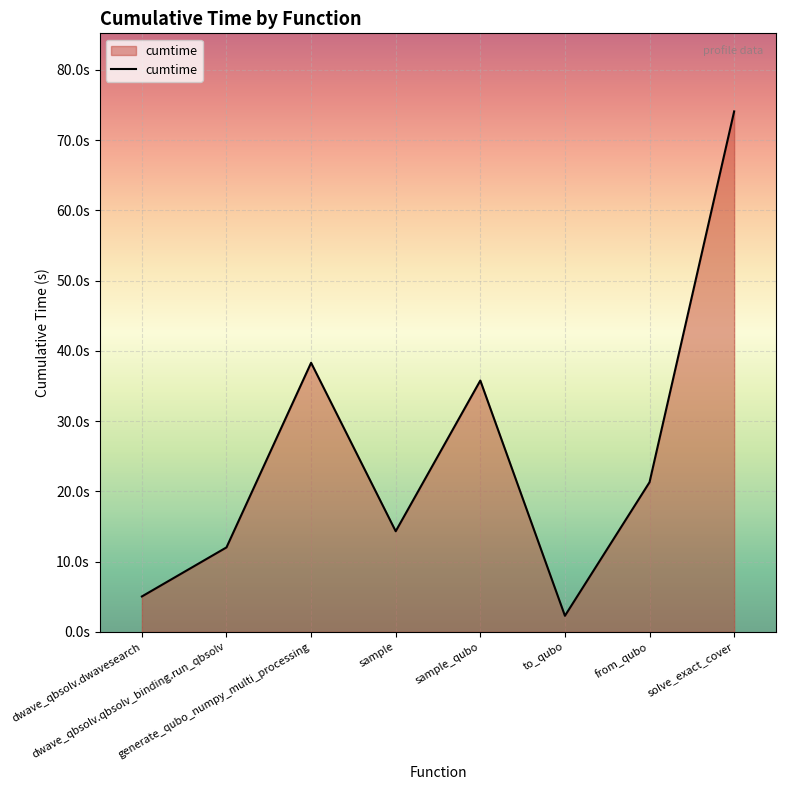

Is this an area chart (filled region under the line)?

Yes